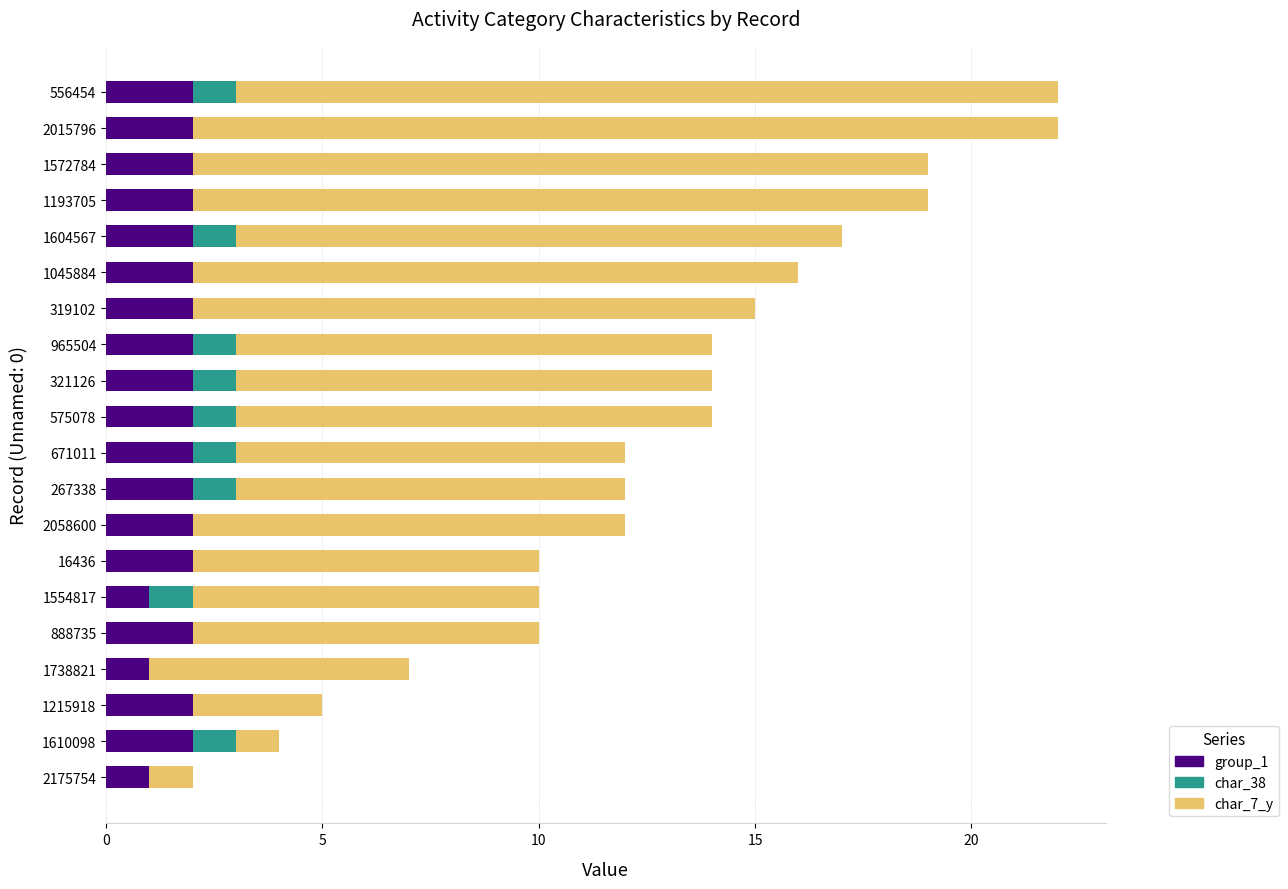

What is the total value across all series at 888735?

10